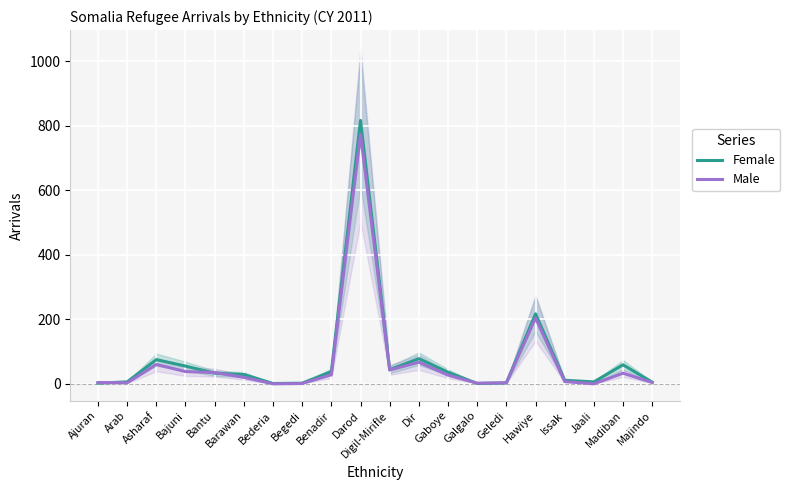

True or false: Female has more than 0 points higher than both neighbors.

True